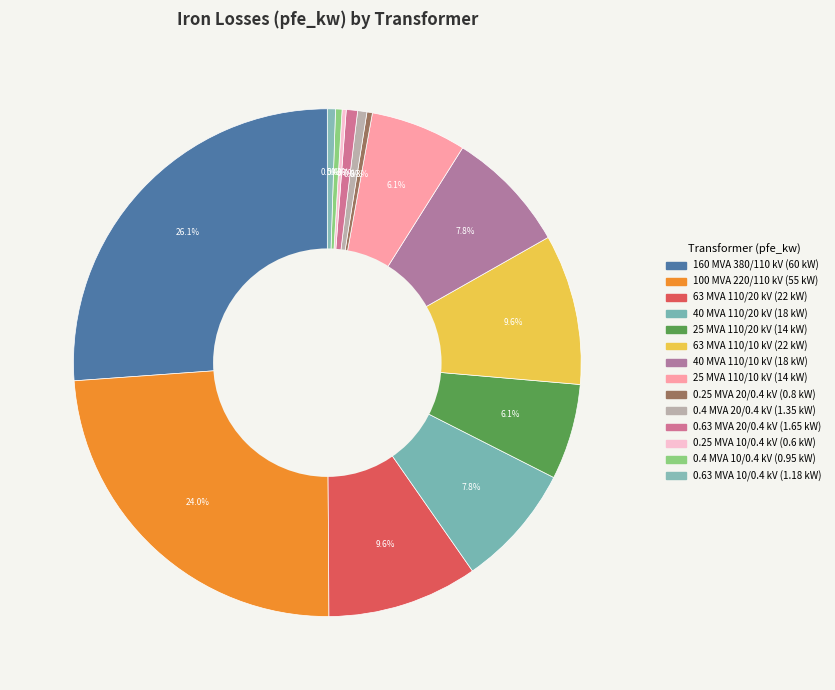

What percentage is NOT represented by 40 MVA 110/20 kV?

92.2%